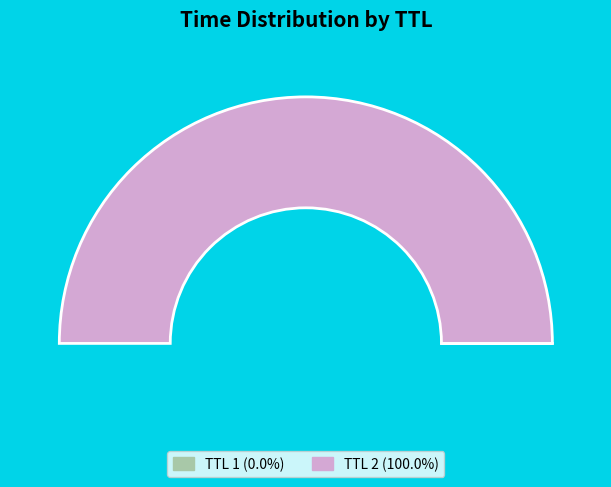

Does 2 account for over 50% of the chart?

Yes